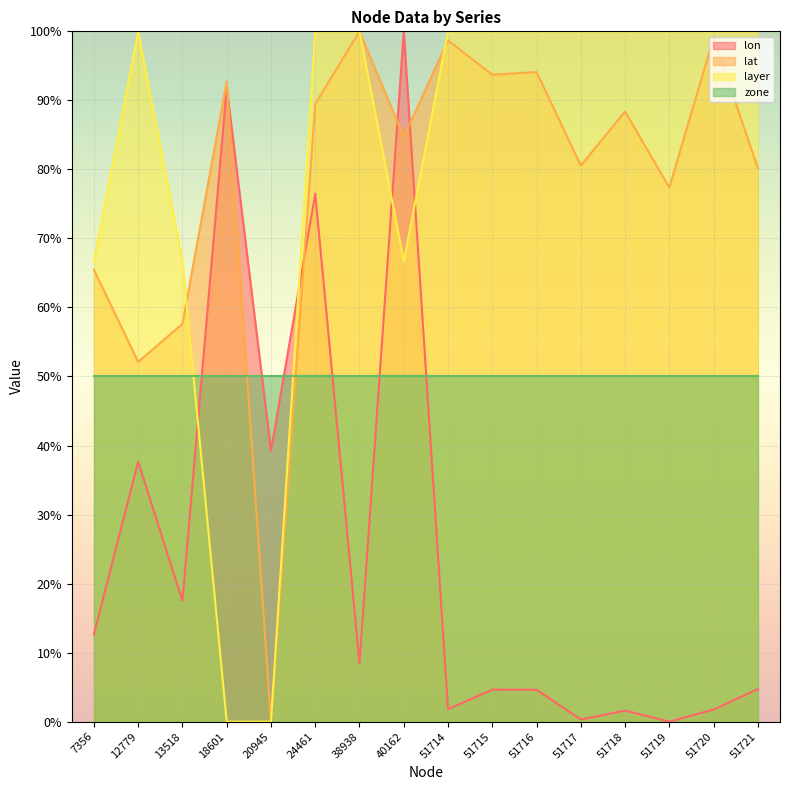

True or false: layer and lon intersect in this chart.

True